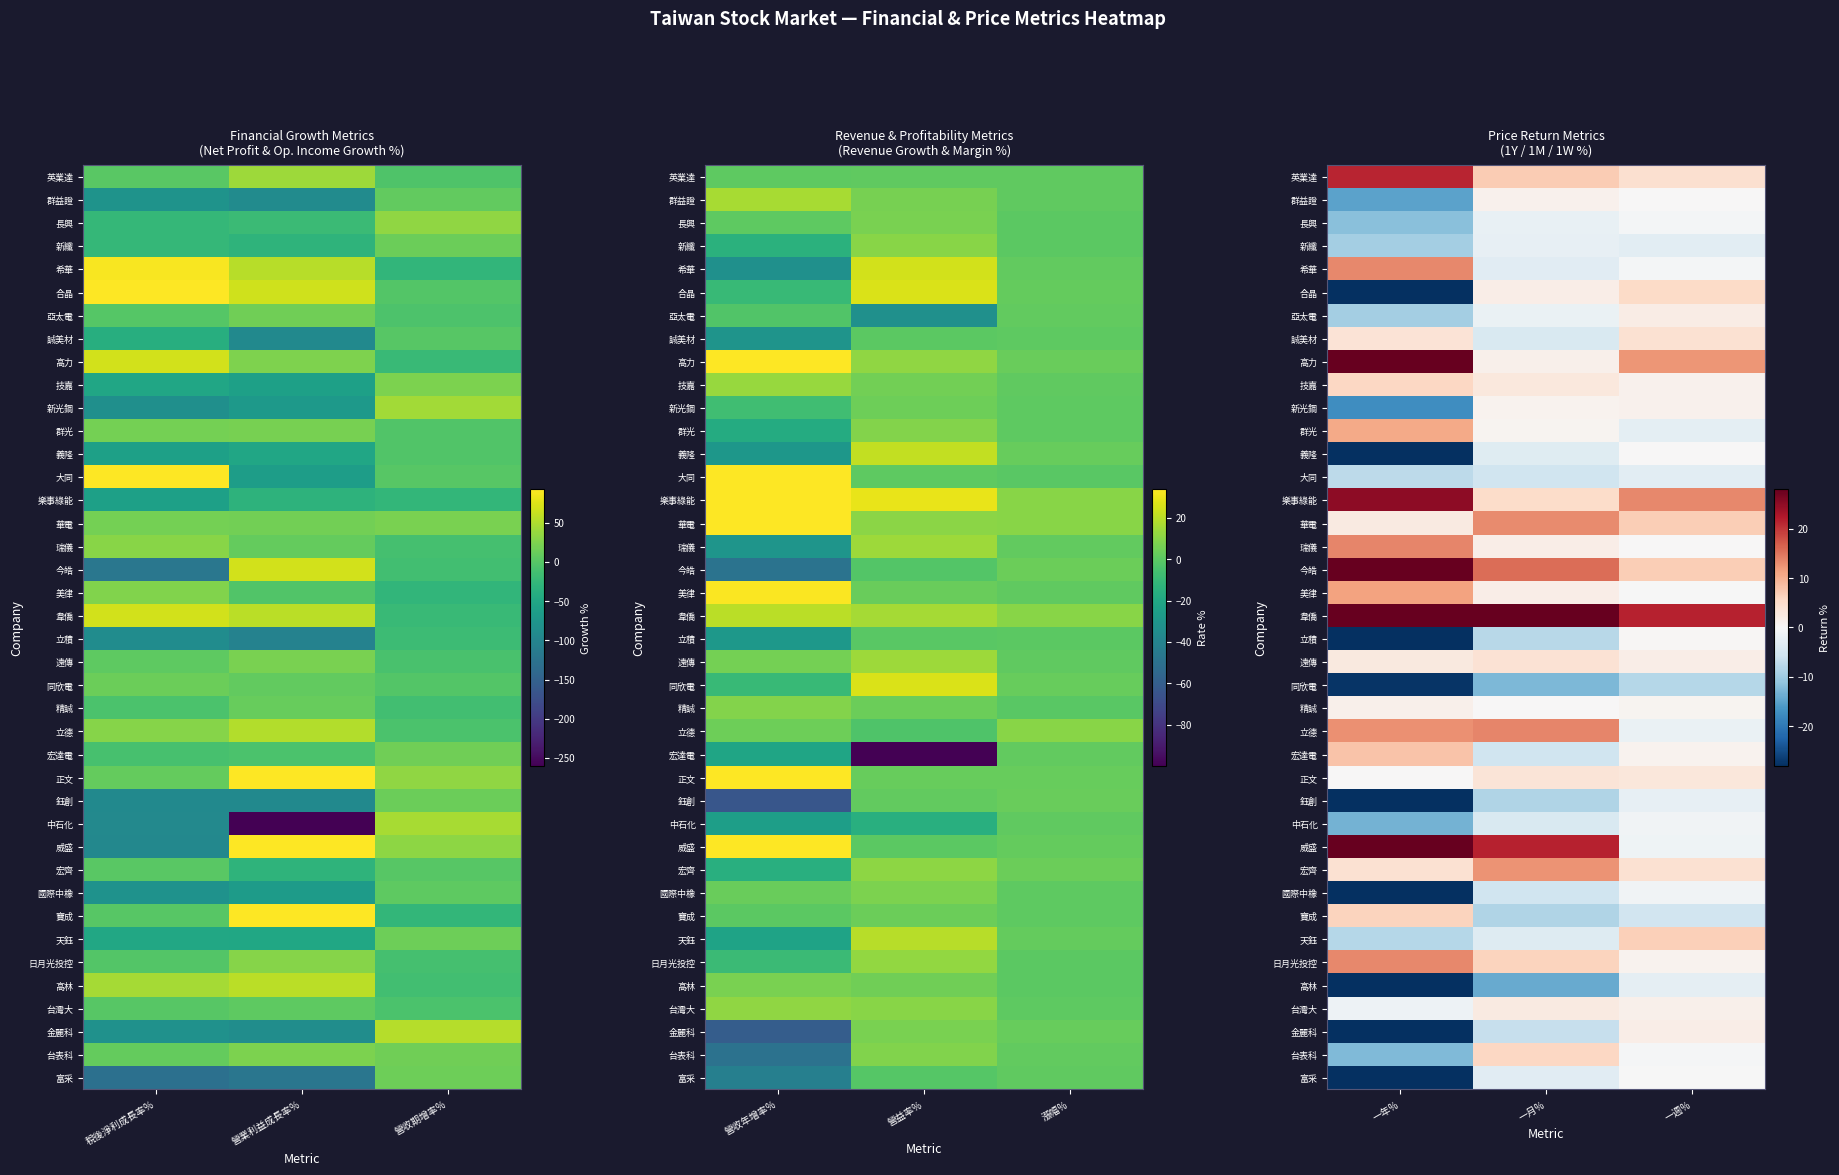

Which has a higher value, 一年% or 一月%?

一年%